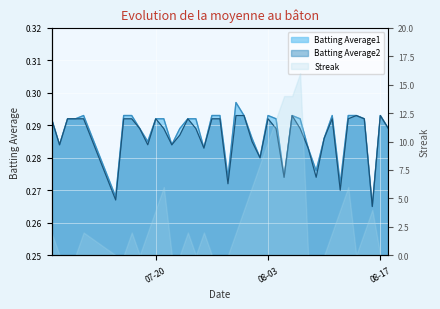

Is the value of Batting Average1 at 2010-07-24 greater than the value of Batting Average2 at 2010-07-19?

Yes